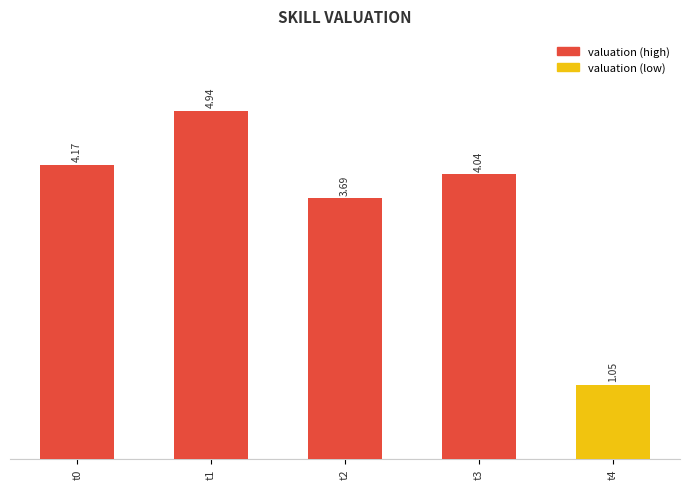

At which category does the chart reach its minimum across all series?

t4